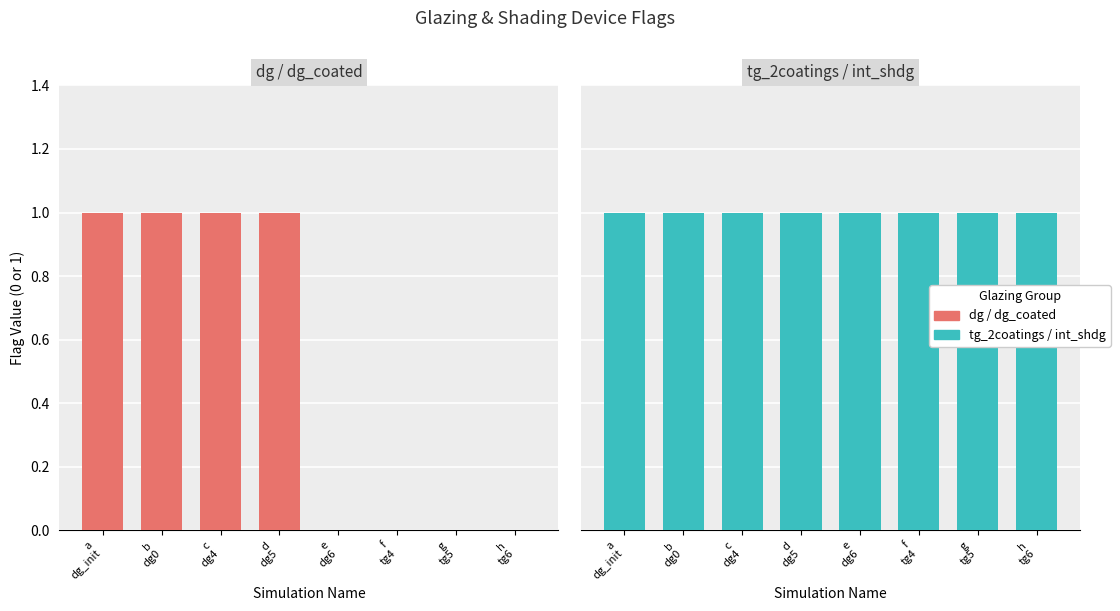

Between c
dg4 and g
tg5, which is larger?

c
dg4